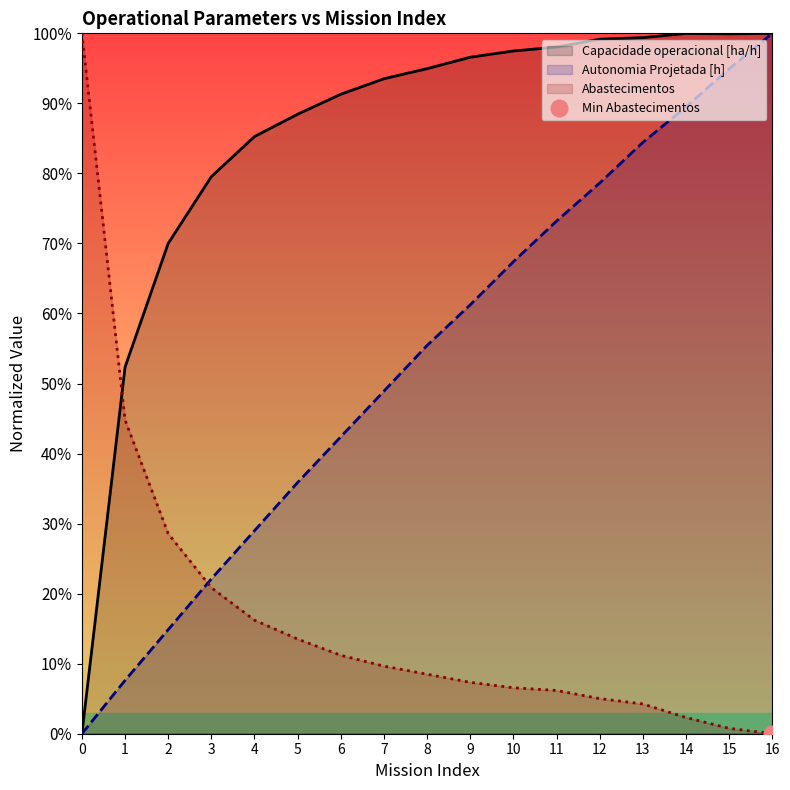

What is the difference between the second highest and minimum values in the Abastecimentos series?

0.4